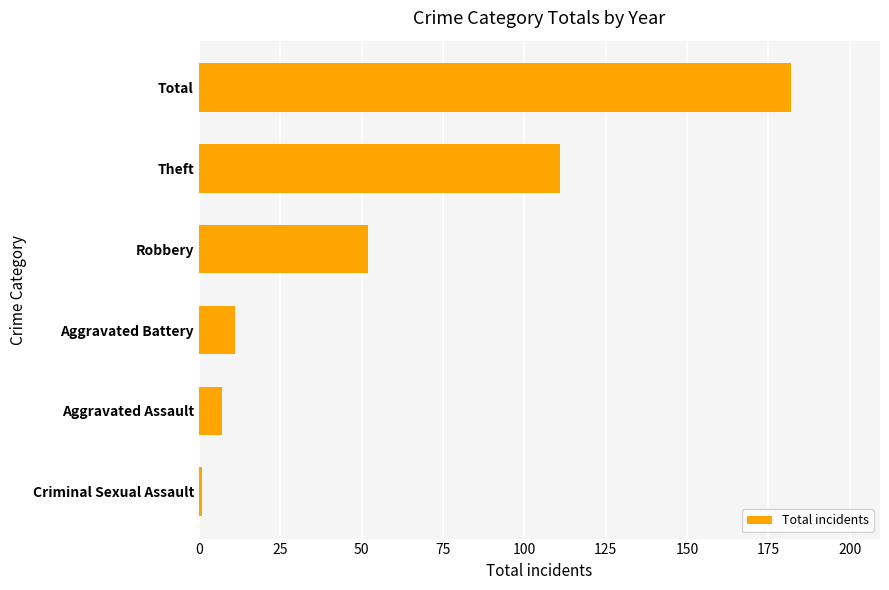

What is the minimum value shown in the chart?

1